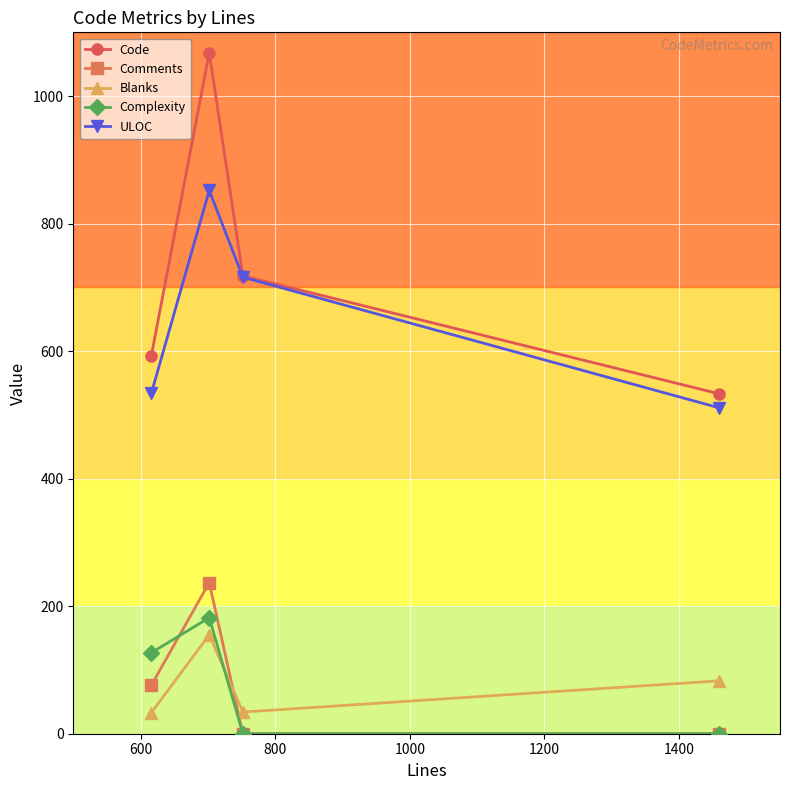

What is the average value of the Complexity series?

77